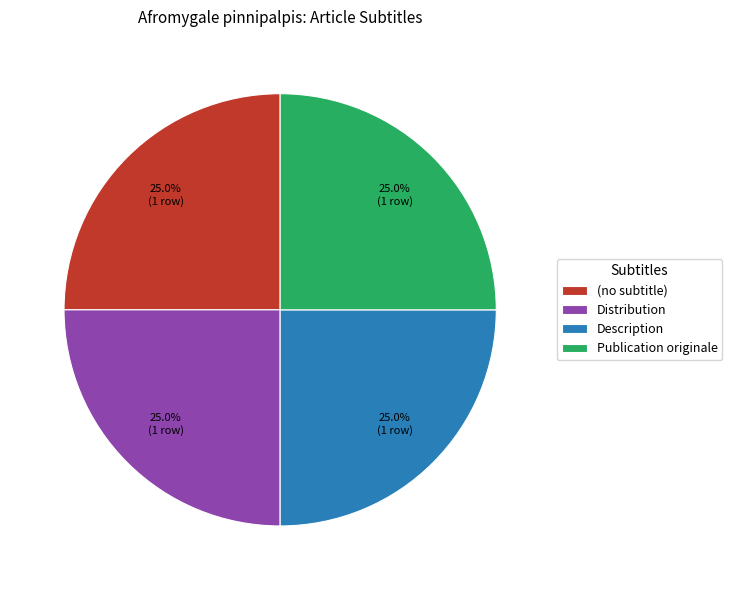

How many slices are in this pie chart?

4